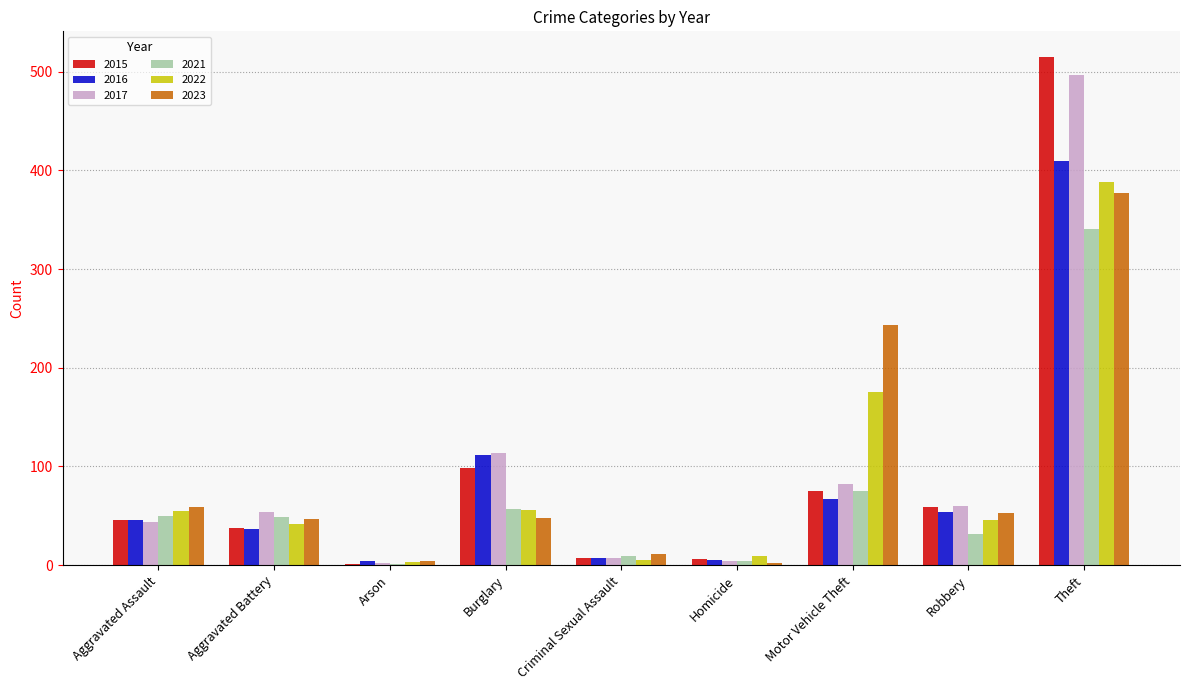

What is the sum of all 2016 values?

741